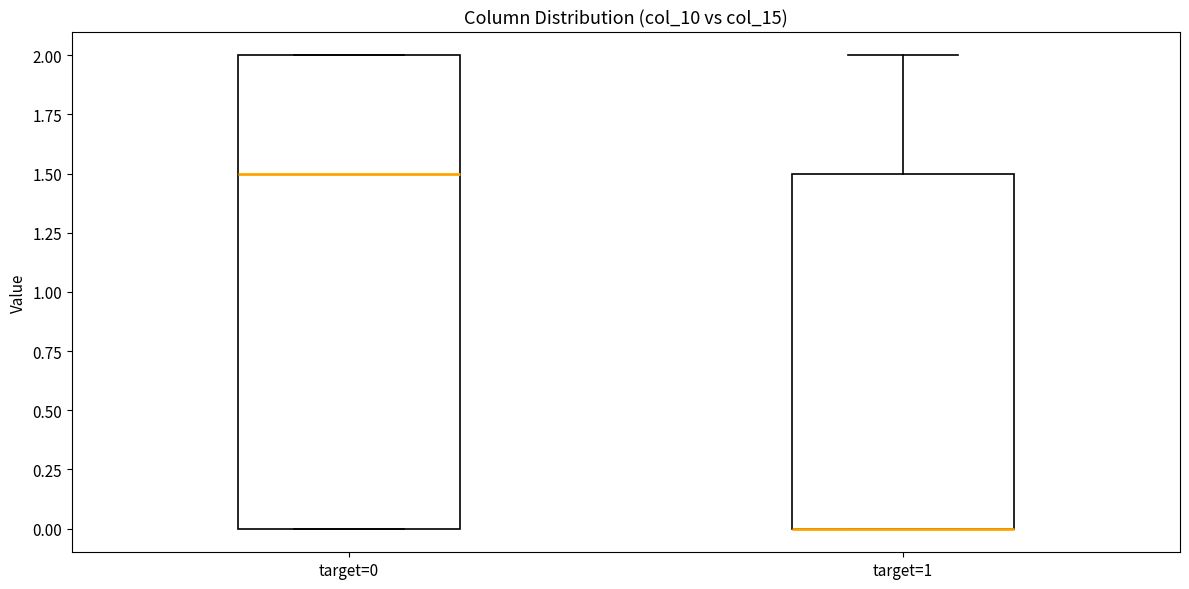

Comparing the boxes themselves (not the whiskers), which one is the tallest?

target=0